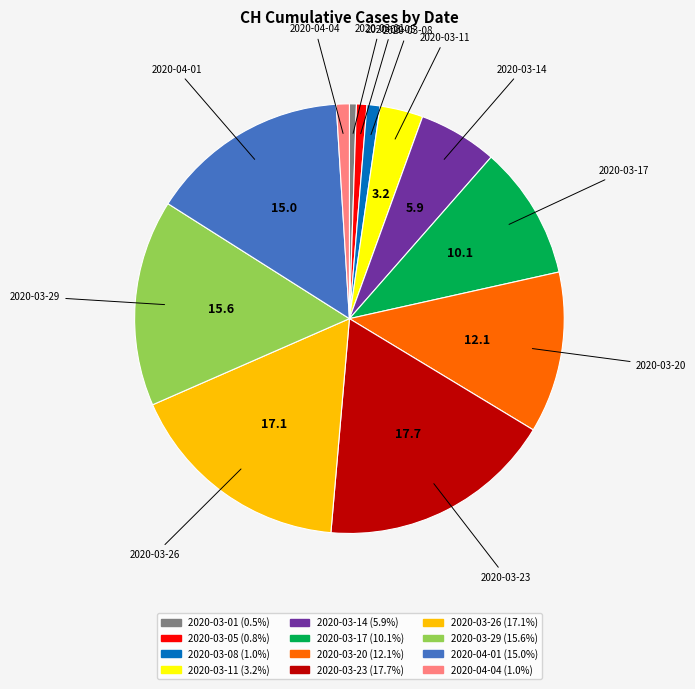

Is there a majority slice in this chart?

No